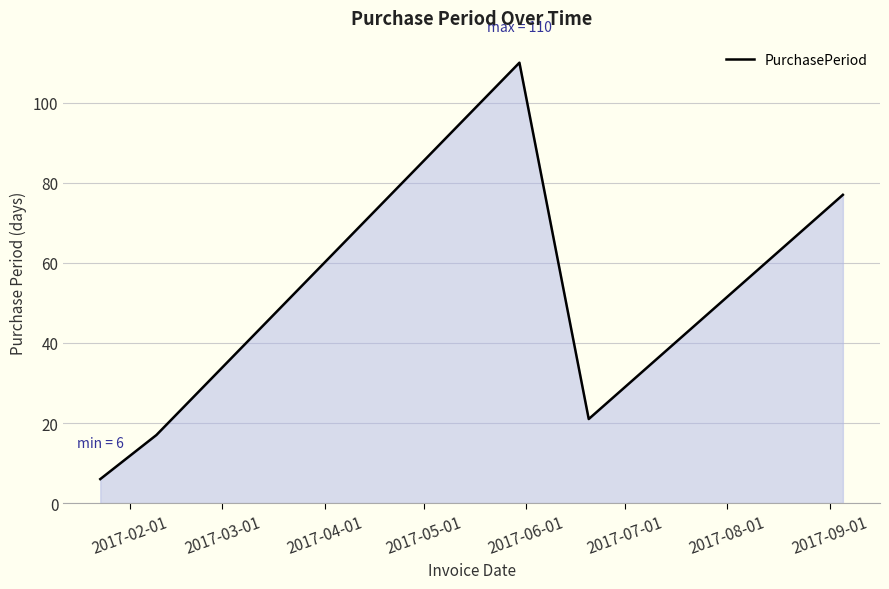

What is the greatest value displayed?

110